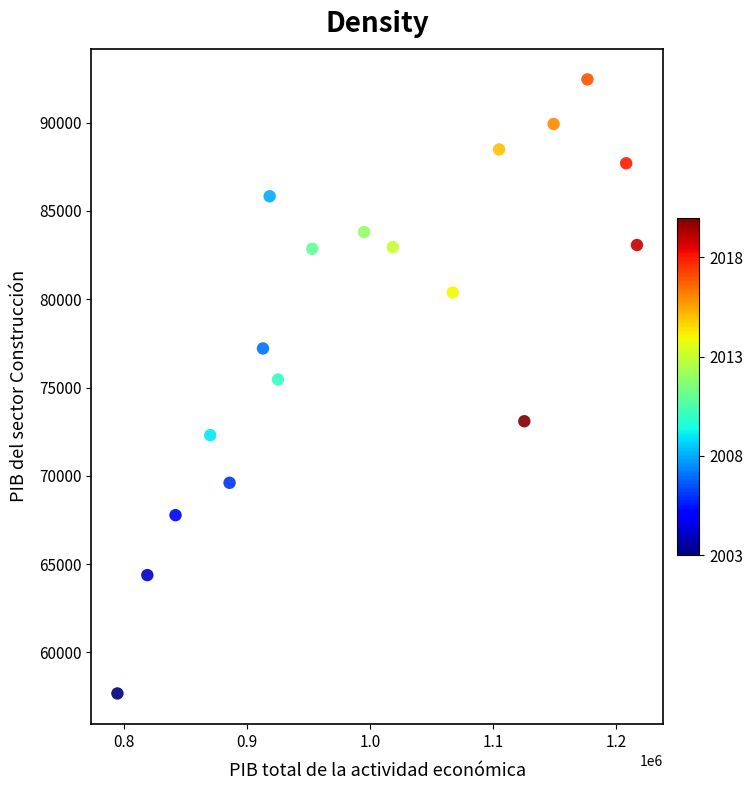

What Y value in the scatter plot is closest to 75062?

75457.3